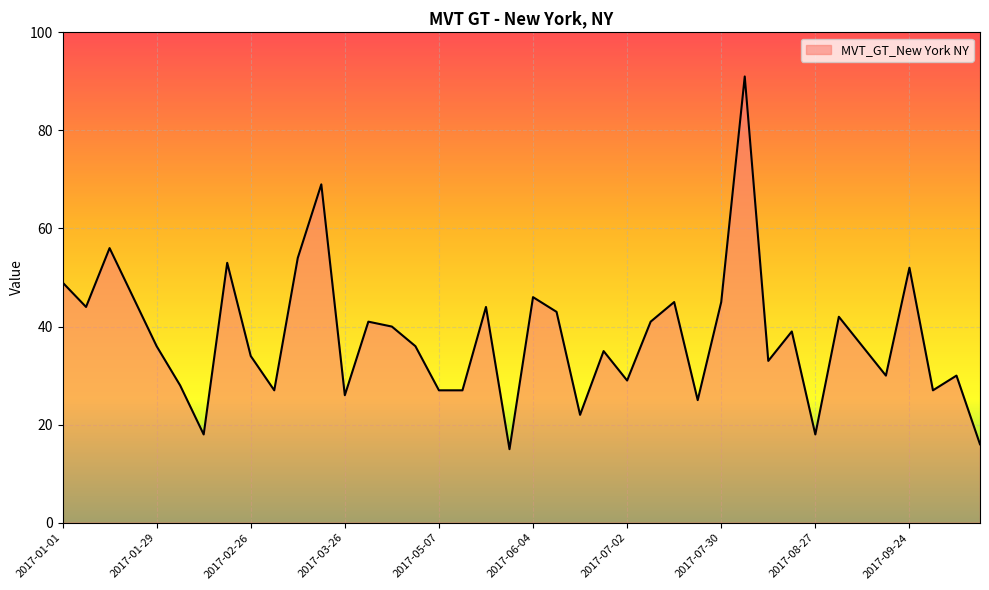

What is the smallest value displayed?

15